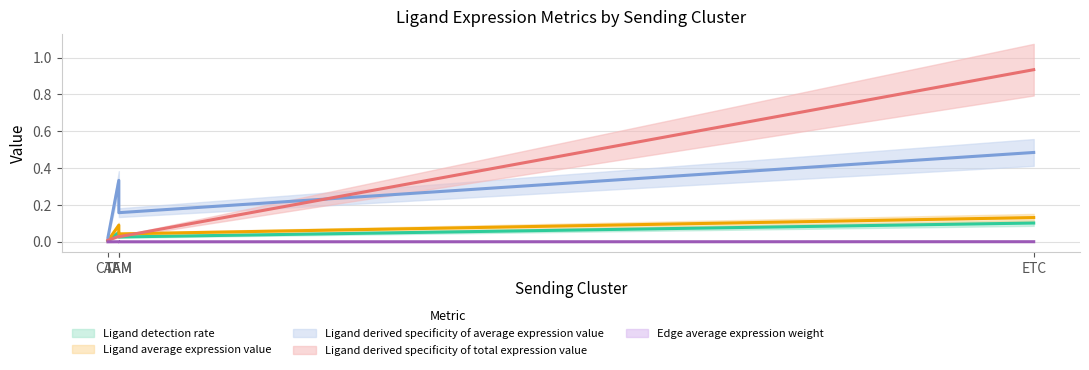

At which category is the sum across all series the highest?

ETC